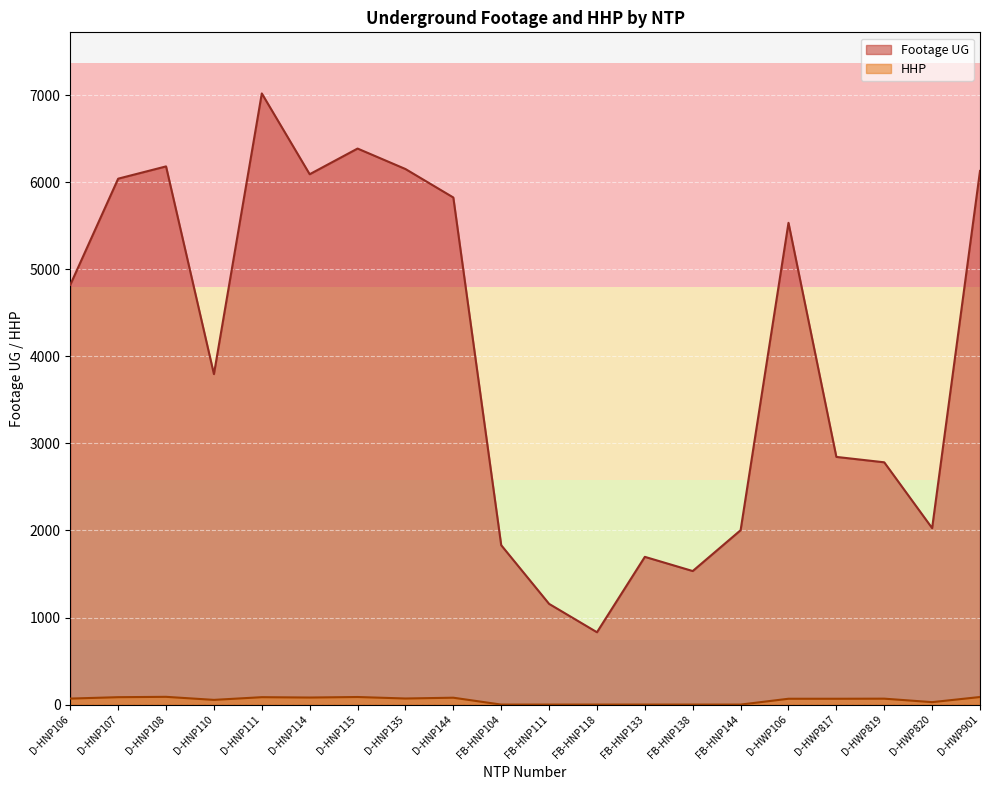

Which series changed the most between D-HNP115 and D-HWP820?

Footage UG